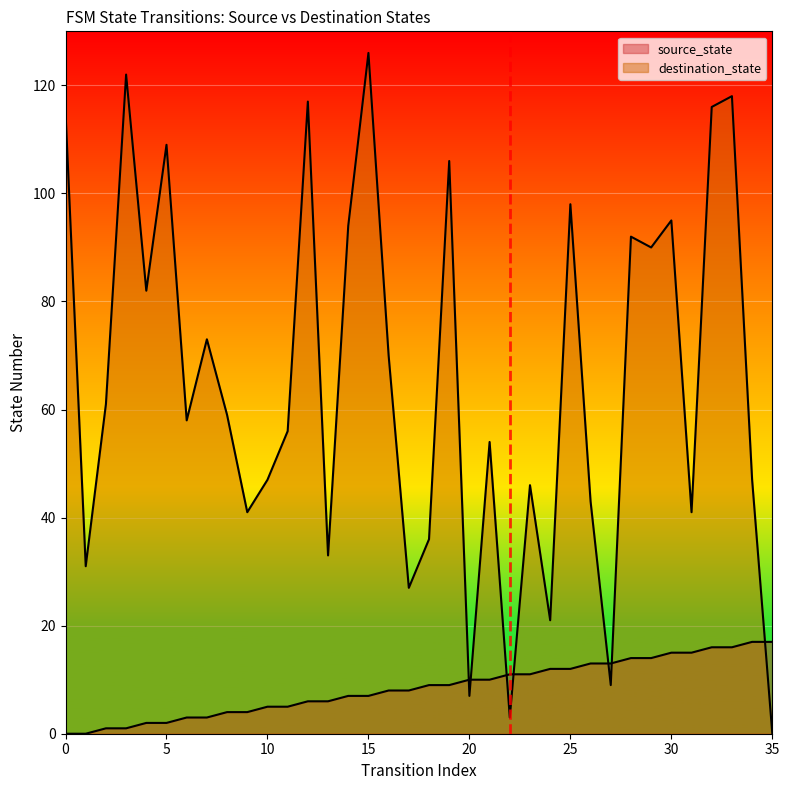

Reading right to left, what are all the values shown in this chart?

source_state: 35=17	34=17	33=16	32=16	31=15	30=15	29=14	28=14	27=13	26=13	25=12	24=12	23=11	22=11	21=10	20=10	19=9	18=9	17=8	16=8	15=7	14=7	13=6	12=6	11=5	10=5	9=4	8=4	7=3	6=3	5=2	4=2	3=1	2=1	1=0	0=0
destination_state: 35=0	34=47	33=118	32=116	31=41	30=95	29=90	28=92	27=9	26=43	25=98	24=21	23=46	22=3	21=54	20=7	19=106	18=36	17=27	16=70	15=126	14=94	13=33	12=117	11=56	10=47	9=41	8=59	7=73	6=58	5=109	4=82	3=122	2=61	1=31	0=115